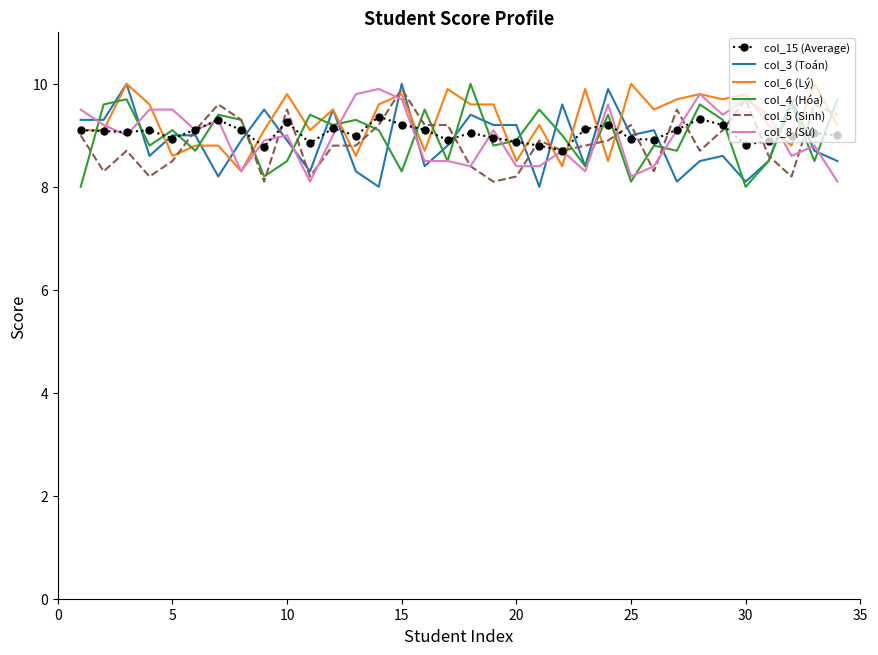

What is the maximum value shown in the chart?

10.0